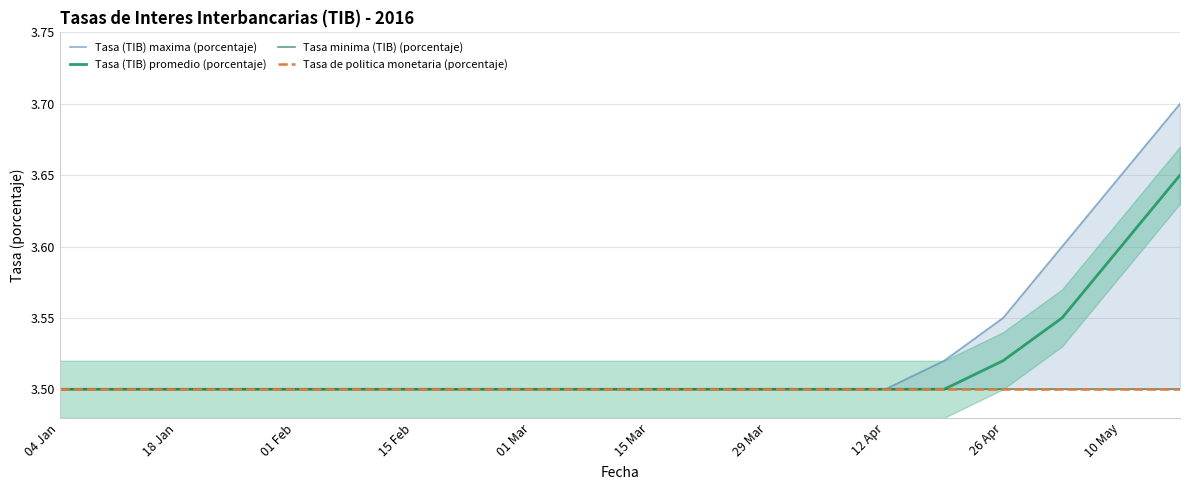

What is the average value of the Tasa (TIB) promedio (porcentaje) series?

3.5